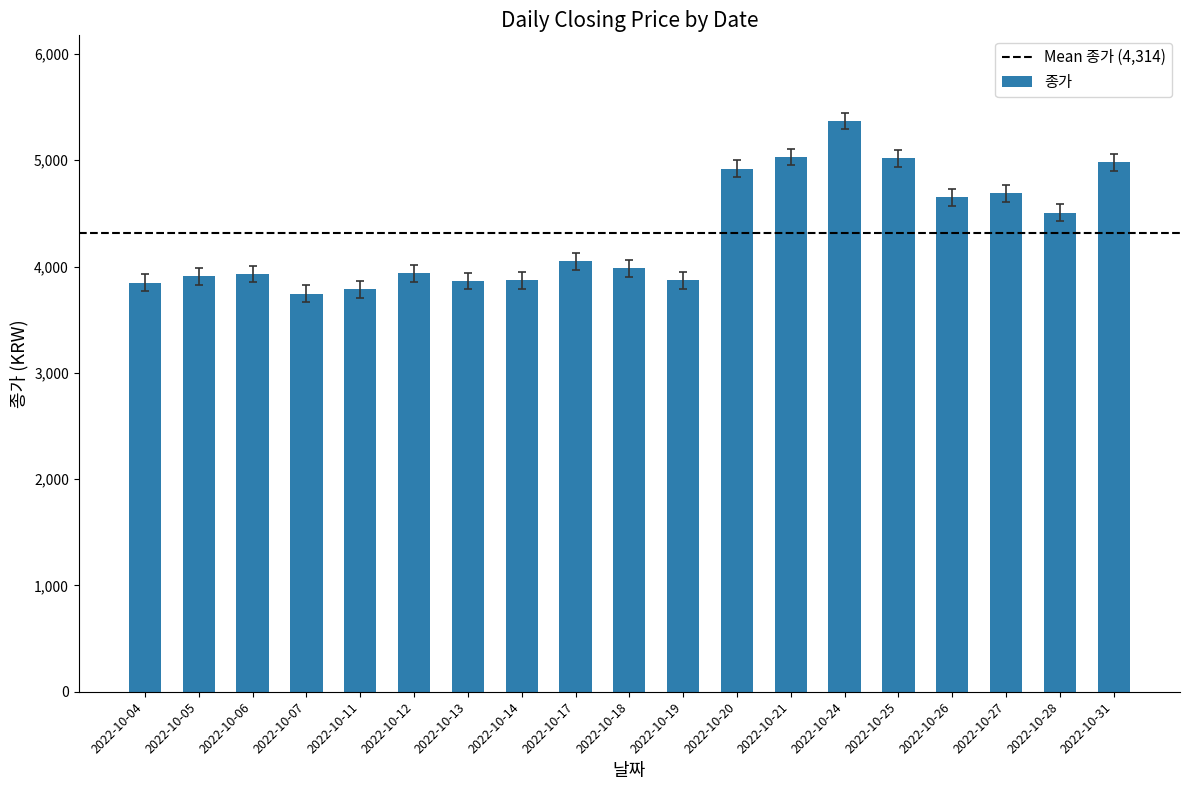

Is it true that the value at 2022-10-18 is 2003?

False